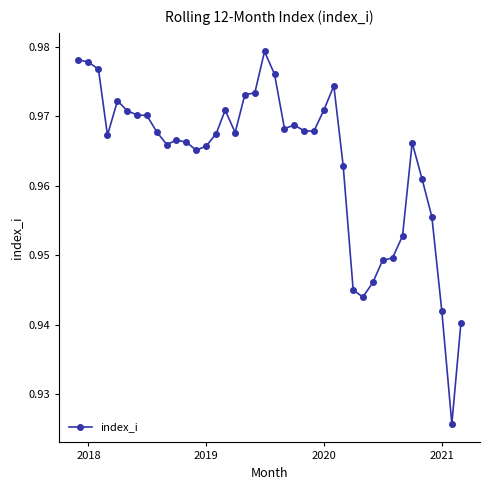

Count the values in the range 0 to 1.

40